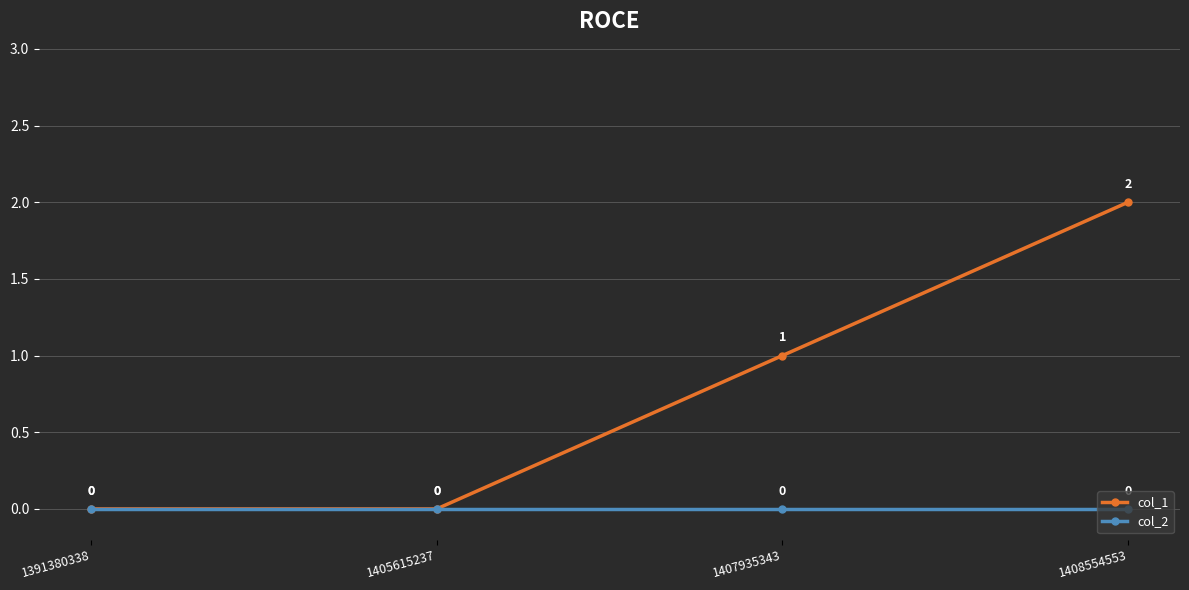

How many distinct data groups are displayed?

2